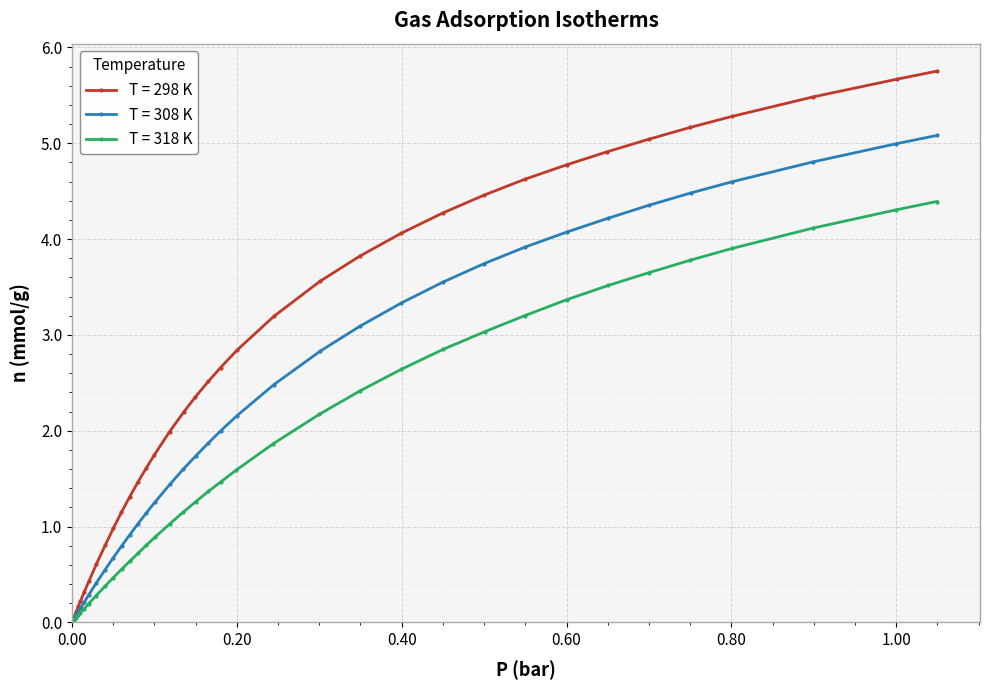

Reading left to right, transcribe all the data shown in this chart.

298: 0.0	0.0	0.0	0.1	0.1	0.2	0.2	0.3	0.4	0.6	0.8	1.0	1.1	1.3	1.5	1.6	1.7	2.0	2.2	2.4	2.5	2.7	2.8	3.2	3.6	3.8	4.1	4.3	4.5	4.6	4.8	4.9	5.0	5.2	5.3	5.5	5.7	5.8
308: 0.0	0.0	0.0	0.0	0.1	0.1	0.1	0.2	0.3	0.4	0.5	0.7	0.8	0.9	1.0	1.1	1.3	1.4	1.6	1.7	1.9	2.0	2.2	2.5	2.8	3.1	3.3	3.6	3.7	3.9	4.1	4.2	4.4	4.5	4.6	4.8	5.0	5.1
318: 0.0	0.0	0.0	0.0	0.0	0.1	0.1	0.1	0.2	0.3	0.4	0.5	0.6	0.6	0.7	0.8	0.9	1.0	1.1	1.3	1.4	1.5	1.6	1.9	2.2	2.4	2.6	2.8	3.0	3.2	3.4	3.5	3.6	3.8	3.9	4.1	4.3	4.4